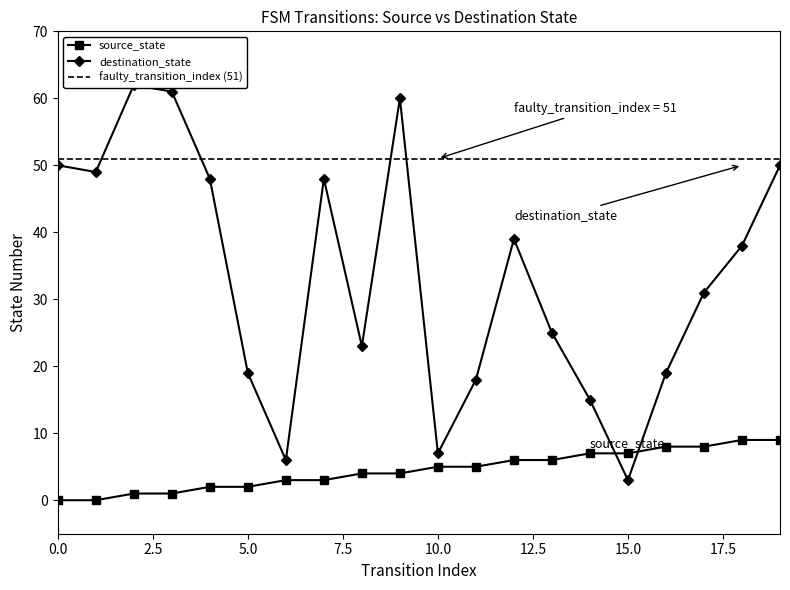

Which series ends up on top after the final intersection of source_state and destination_state?

destination_state